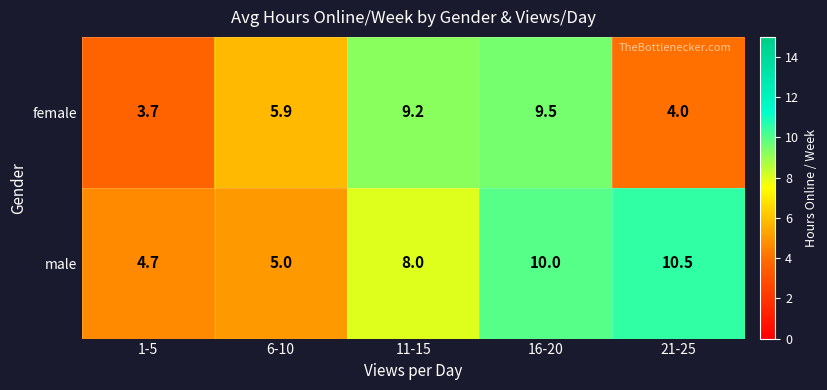

Which series changed the most between 6-10 and 16-20?

male